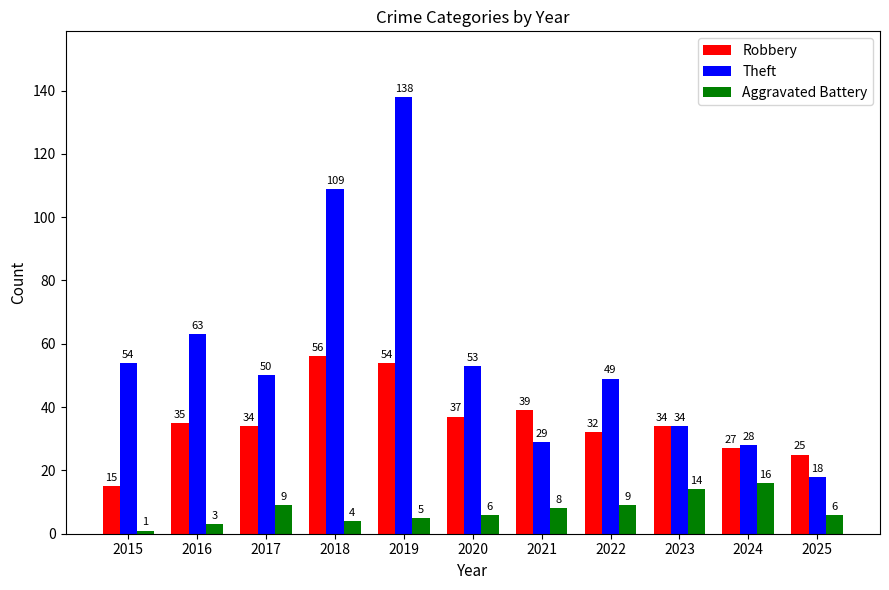

What are all the series names shown in the legend?

Robbery, Theft, Aggravated Battery